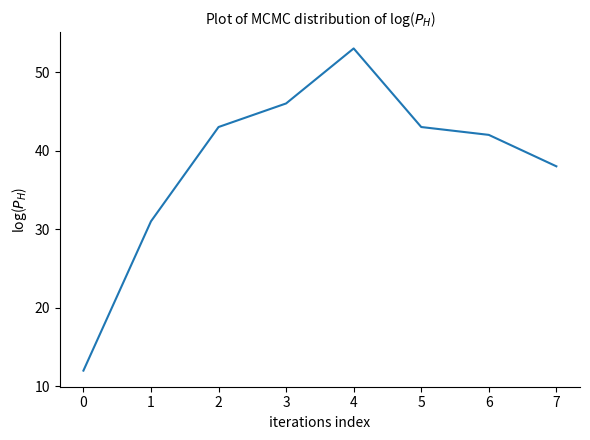

What is the difference between the second highest and second lowest values?

15